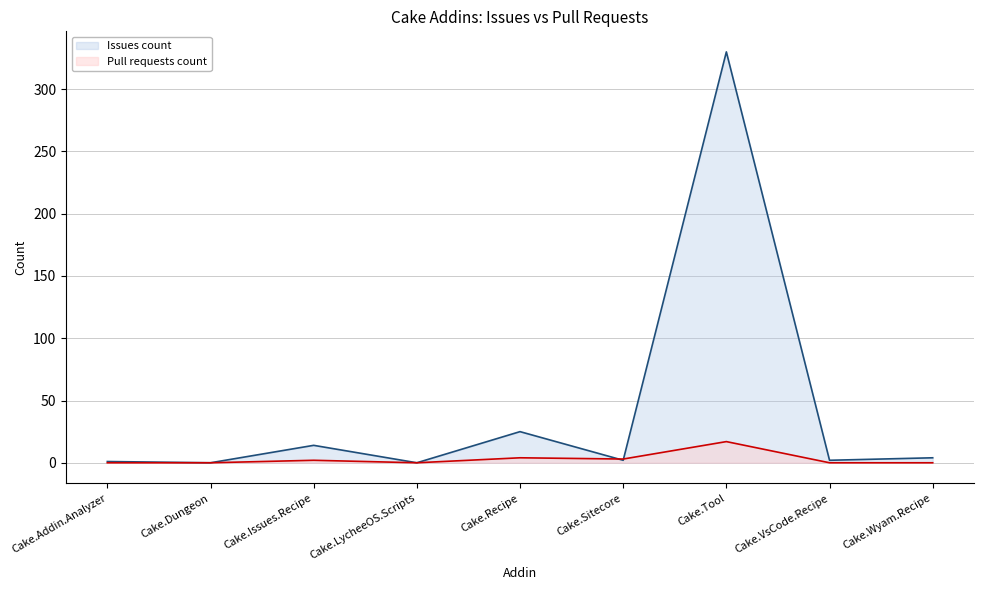

How many lines are shown in the chart?

2